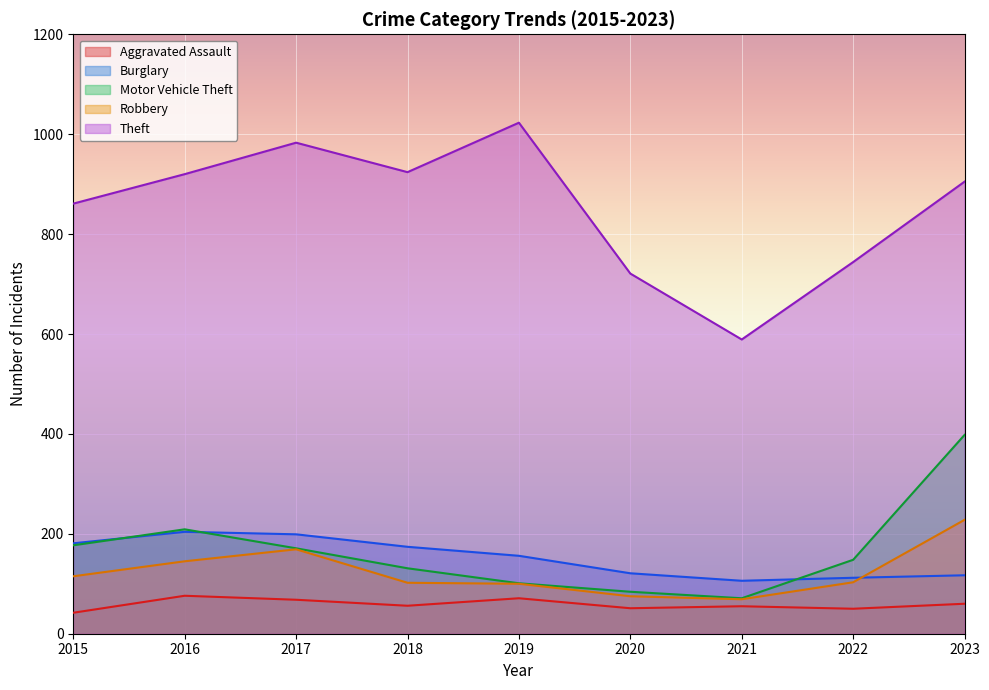

What is the highest value of the Motor Vehicle Theft series?

398